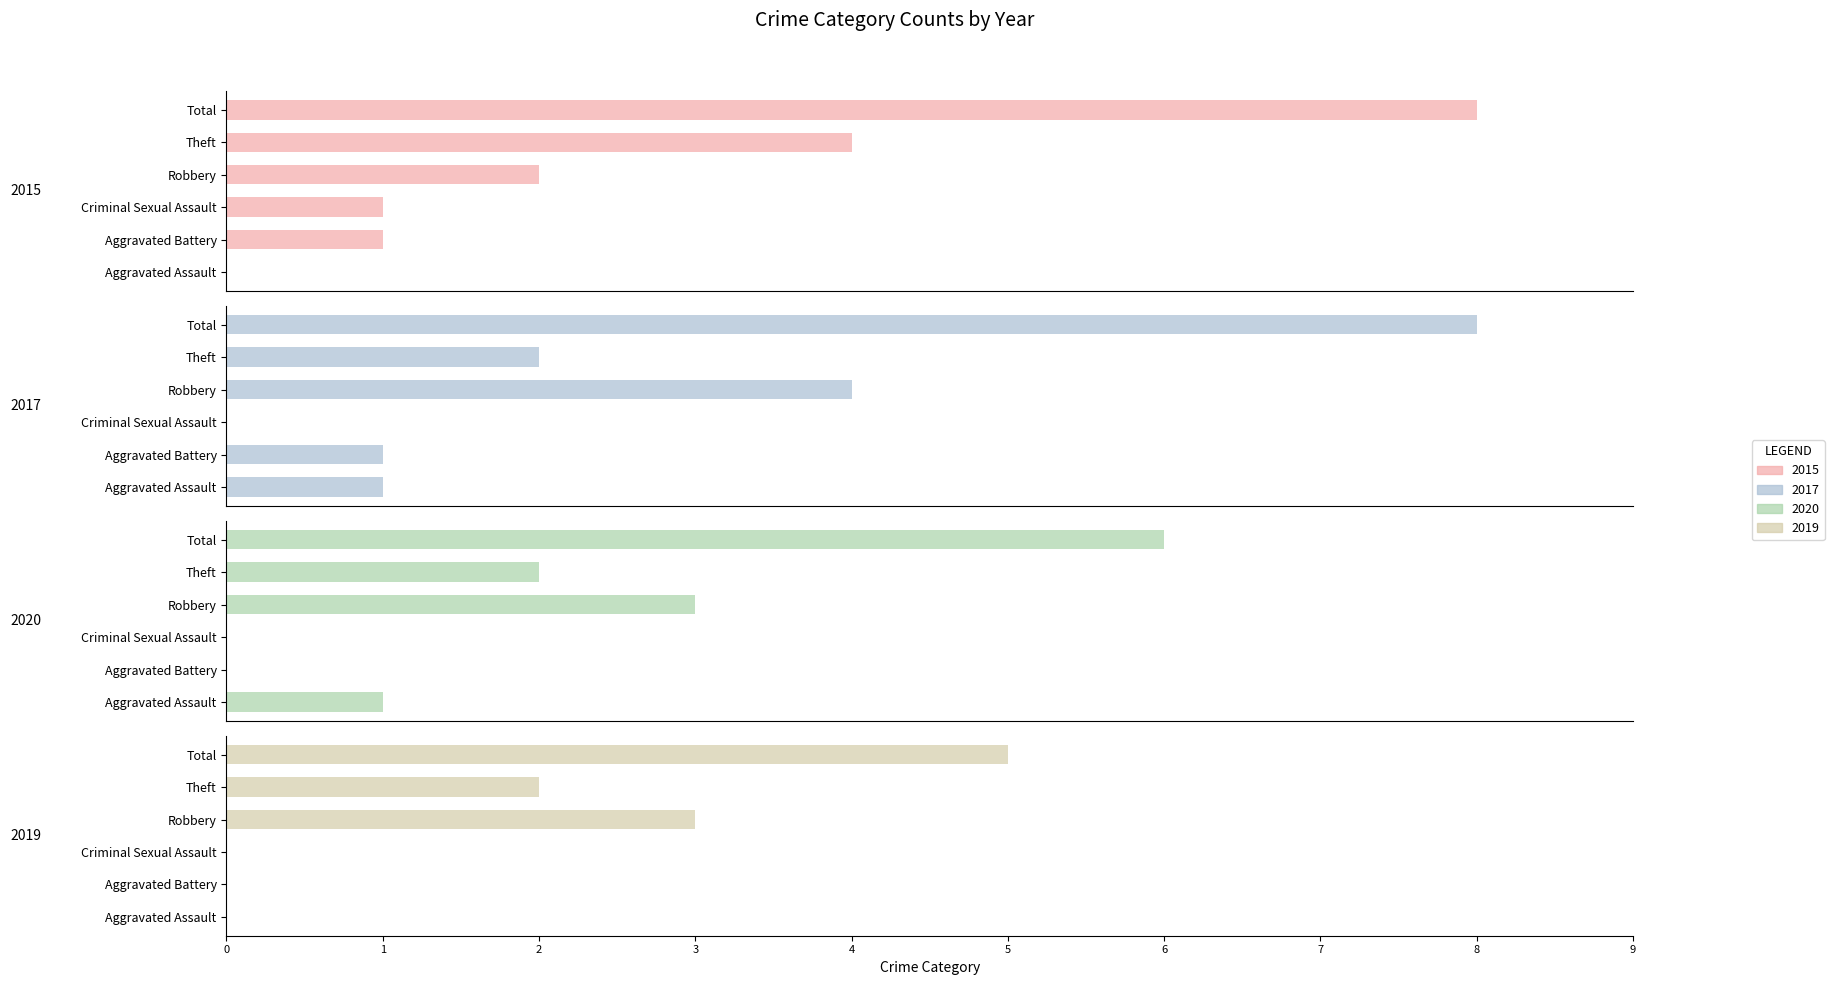

Reading left to right, list all the values displayed in this chart.

2015: Aggravated Assault=0	Aggravated Battery=1	Criminal Sexual Assault=1	Robbery=2	Theft=4	Total=8
2017: Aggravated Assault=1	Aggravated Battery=1	Criminal Sexual Assault=0	Robbery=4	Theft=2	Total=8
2020: Aggravated Assault=1	Aggravated Battery=0	Criminal Sexual Assault=0	Robbery=3	Theft=2	Total=6
2019: Aggravated Assault=0	Aggravated Battery=0	Criminal Sexual Assault=0	Robbery=3	Theft=2	Total=5